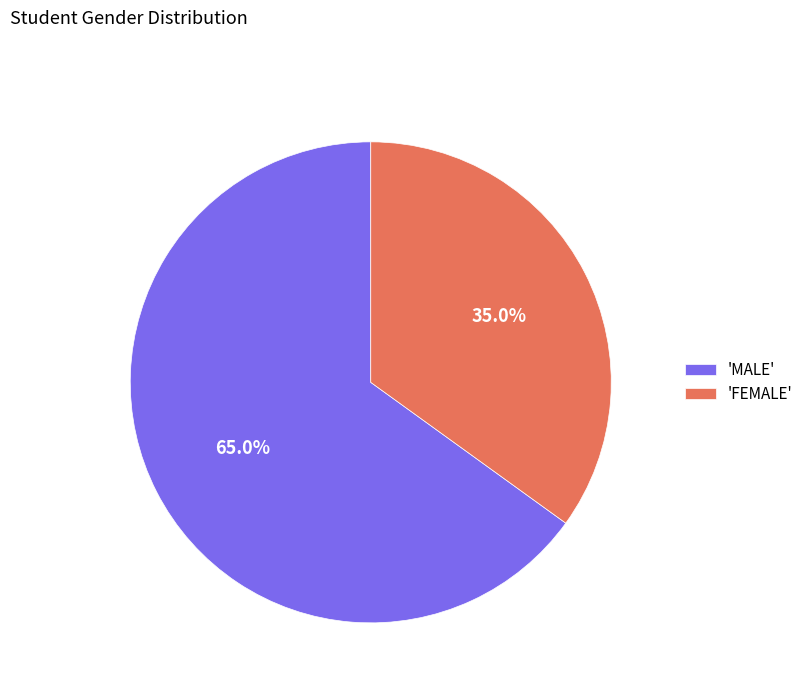

Combined, do 'FEMALE' and 'MALE' account for over 50%?

Yes